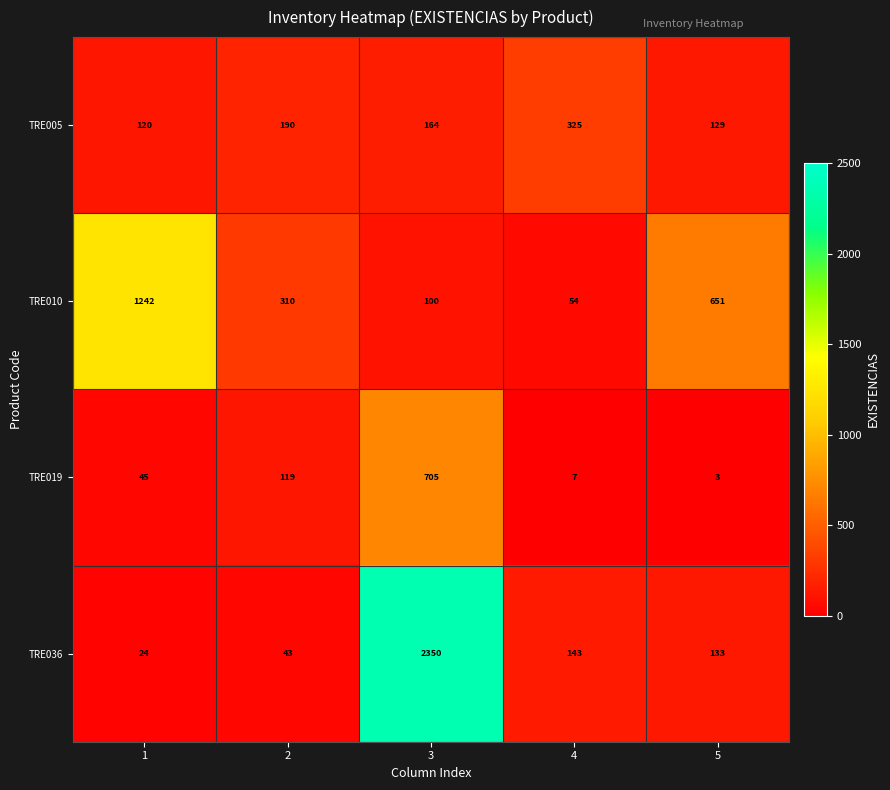

Reading right to left, list all the values displayed in this chart.

TRE005: 5=129	4=325	3=164	2=190	1=120
TRE010: 5=651	4=54	3=100	2=310	1=1242
TRE019: 5=3	4=7	3=705	2=119	1=45
TRE036: 5=133	4=143	3=2350	2=43	1=24